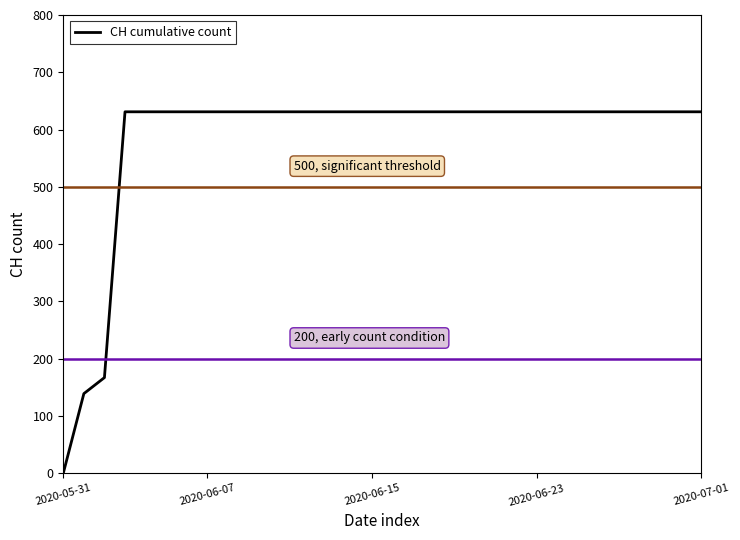

What is the greatest value displayed?

631